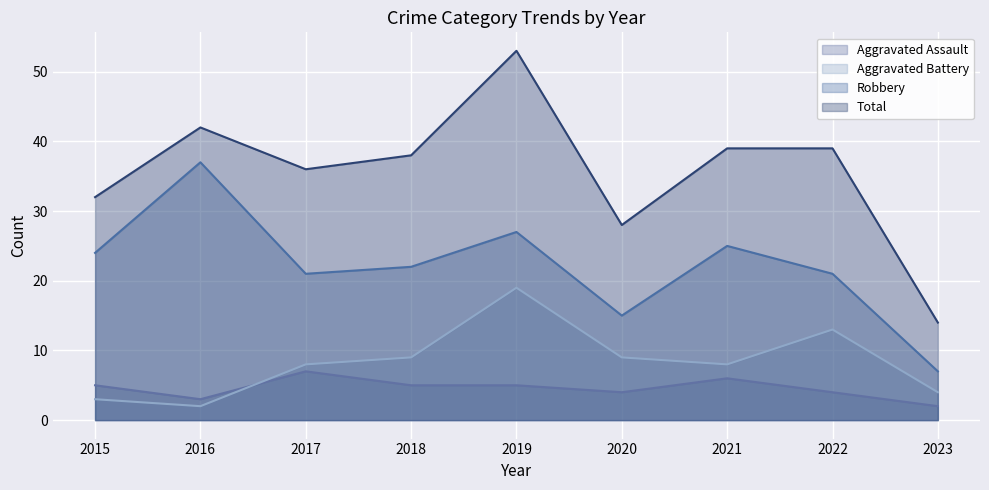

True or false: Aggravated Battery has a value of 7 at 2023.

False